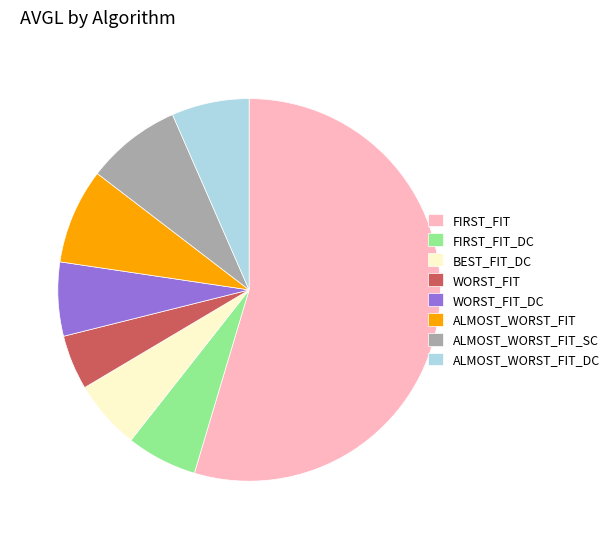

Which slice represents more than half of the pie?

FIRST_FIT